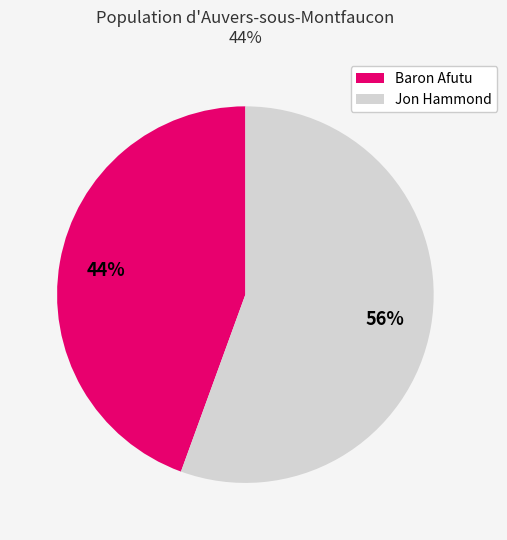

Which category has the biggest portion of the pie?

Jon Hammond